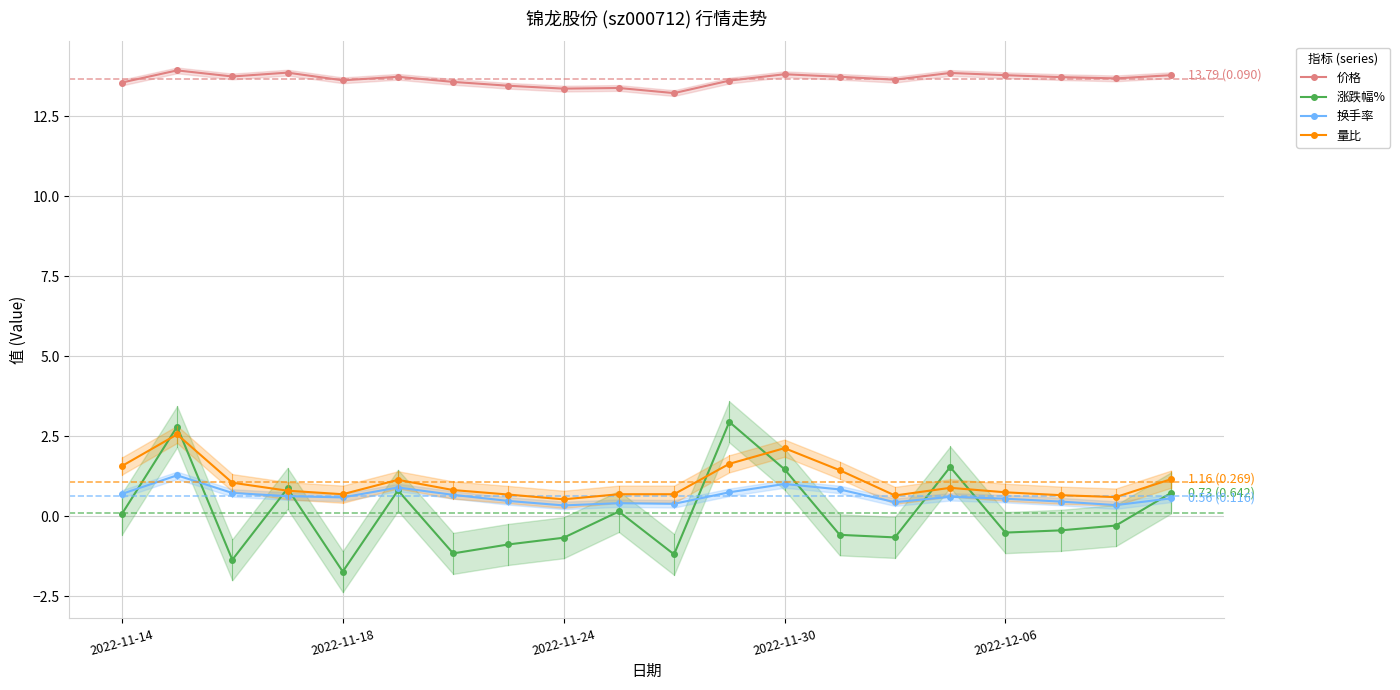

The value of 价格 at 2022-11-18 is 4.0. True or false?

False